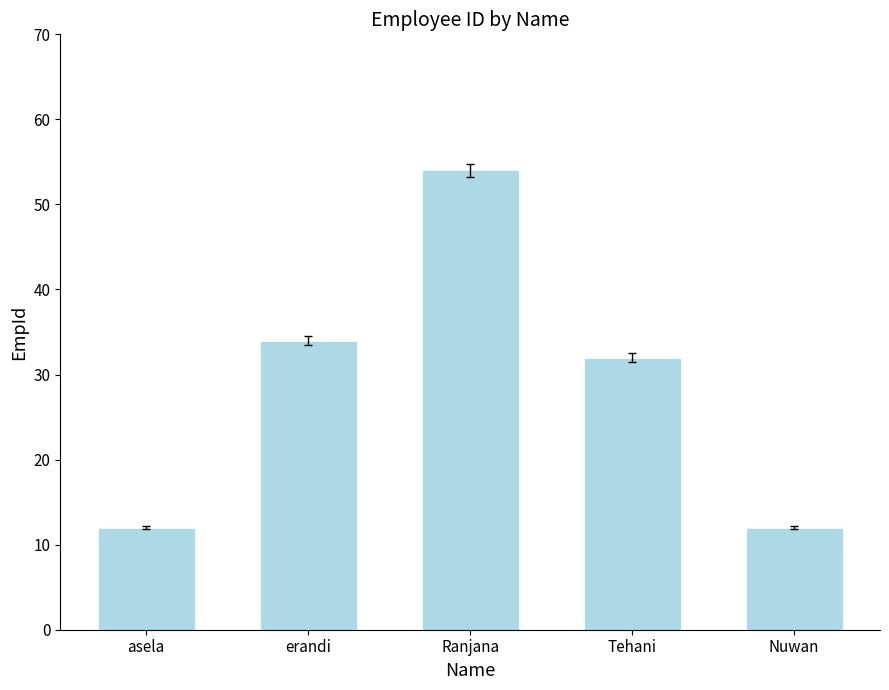

Reading left to right, what are all the values shown in this chart?

asela=12	erandi=34	Ranjana=54	Tehani=32	Nuwan=12